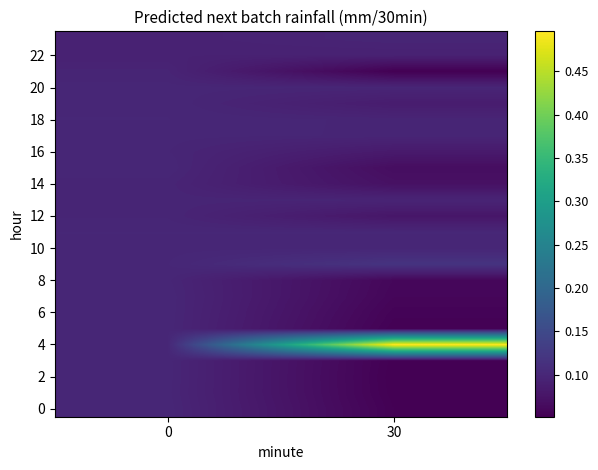

Which series has the largest total across all categories?

4